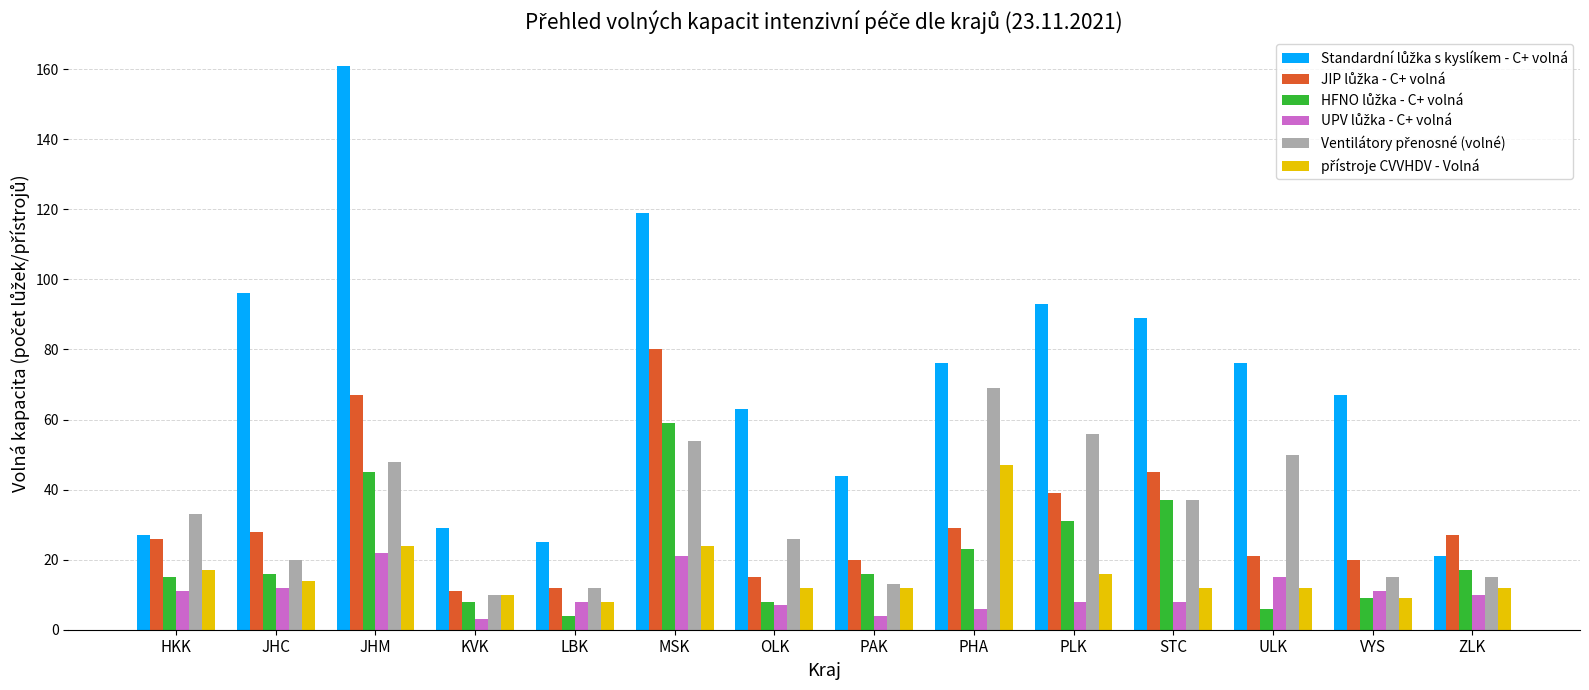

Does the chart contain stacked bars?

No